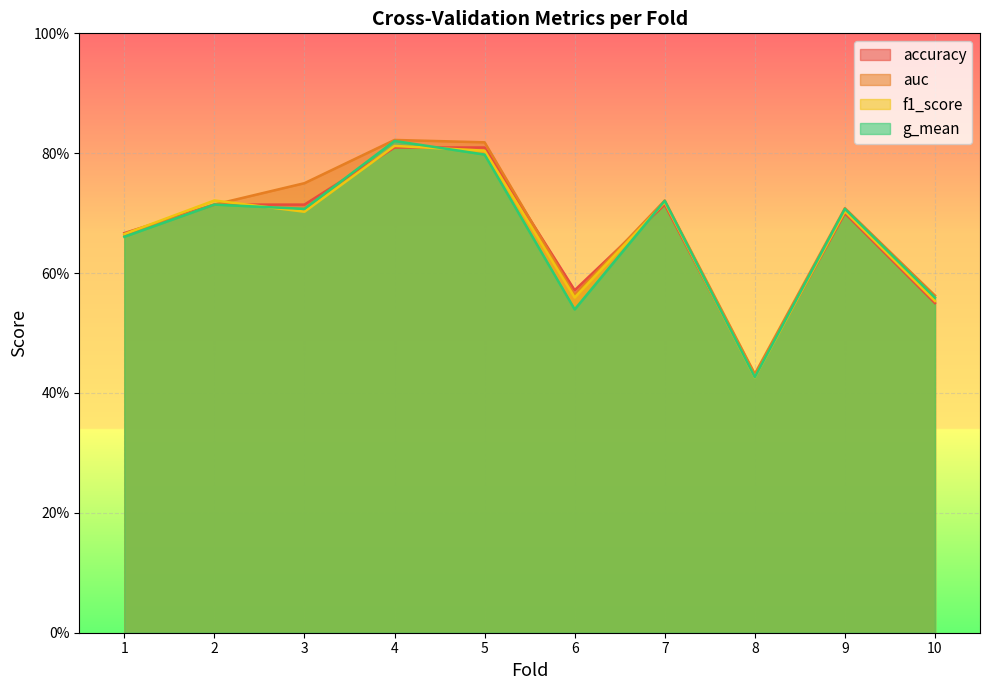

What is the total value across all series at 1?

2.7